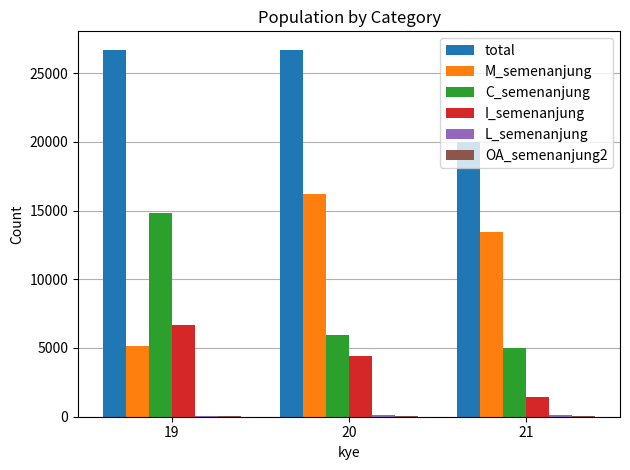

Is the value of M_semenanjung at 21 greater than the value of I_semenanjung at 21?

Yes